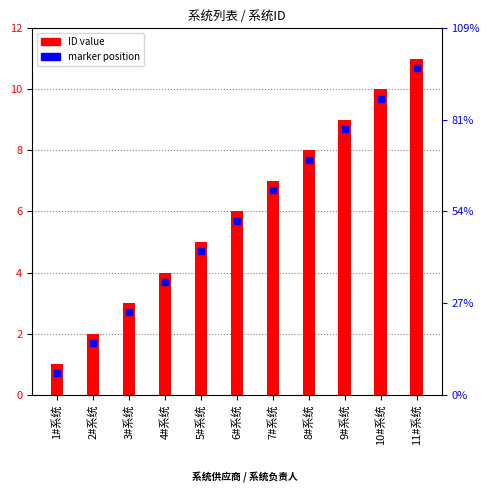

Is it true that the value at 5#系统 is 1?

False